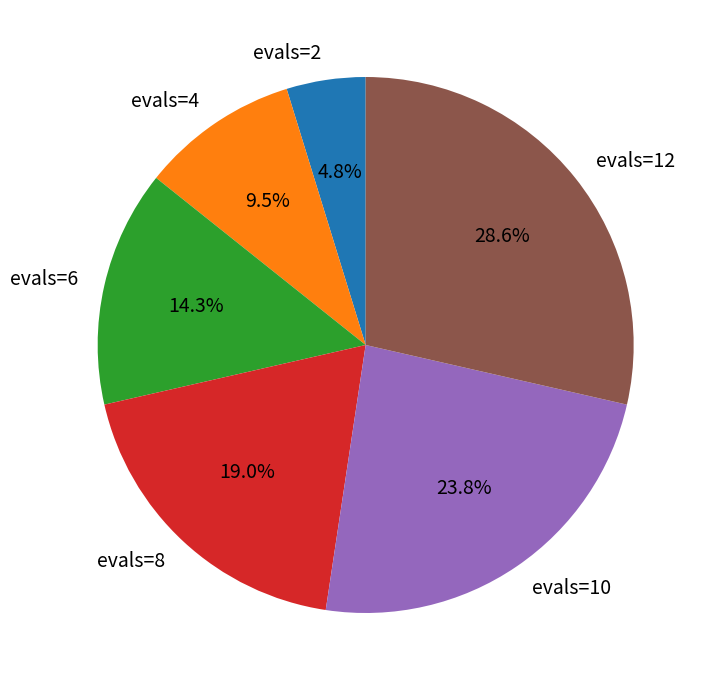

Does any single category account for the majority?

No